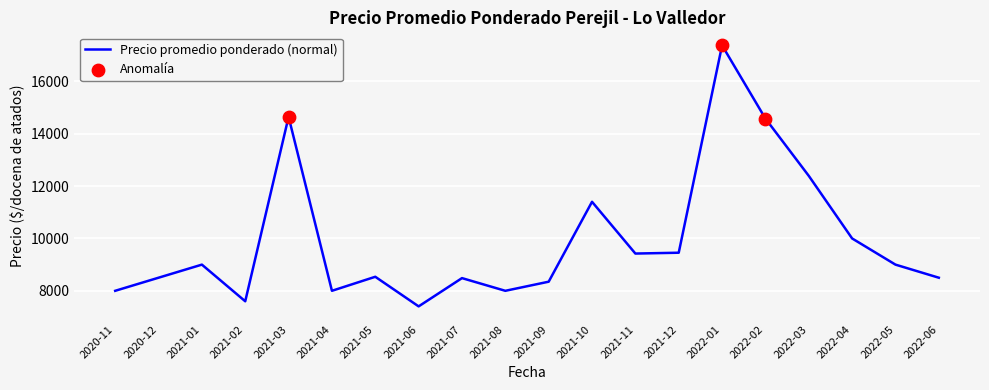

The value at 2021-06 is 2594. True or false?

False